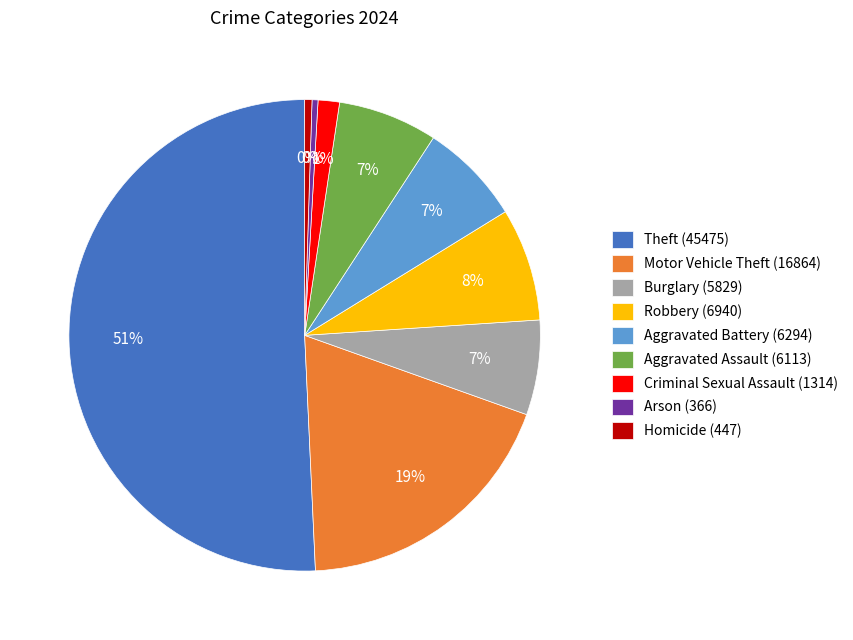

The Motor Vehicle Theft (16864) slice represents 28% of the pie. True or false?

False